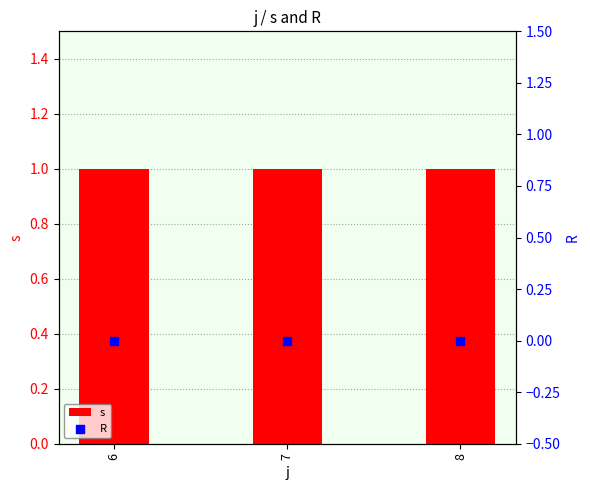

Which series has the largest Y range (max minus min)?

s